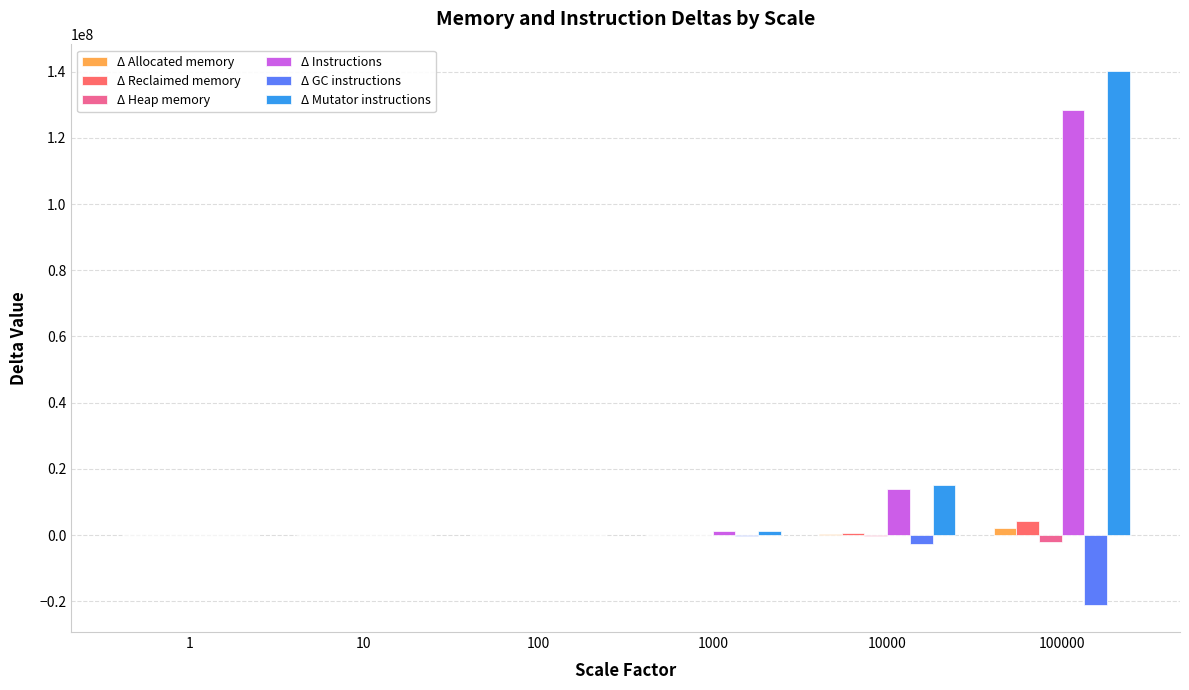

What is the maximum value for Δ Instructions?

128316694